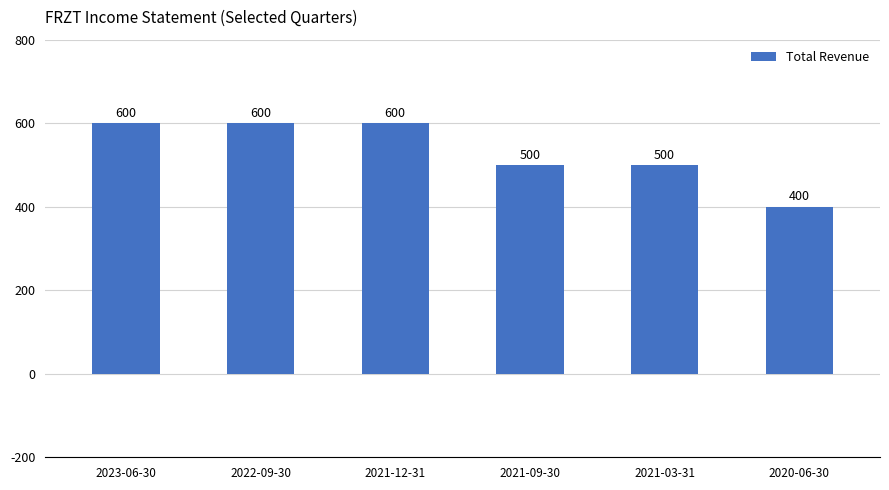

What position from the left is 2020-06-30?

6